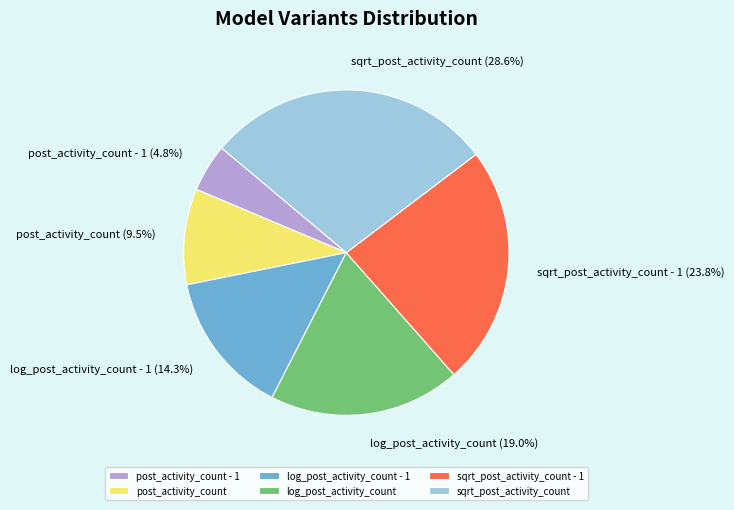

Which has a higher value, post_activity_count - 1 or log_post_activity_count - 1?

log_post_activity_count - 1